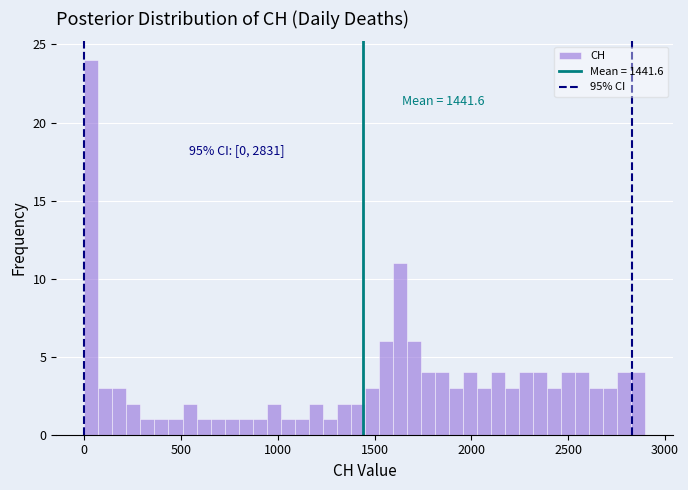

Around what value on the x-axis is the tallest bar? Give the approximate position of its centre, as read against the axis.

50